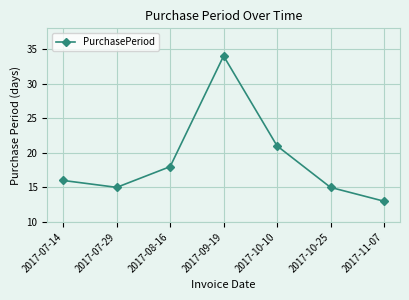

True or false: the data shows 22 at 2017-11-07.

False